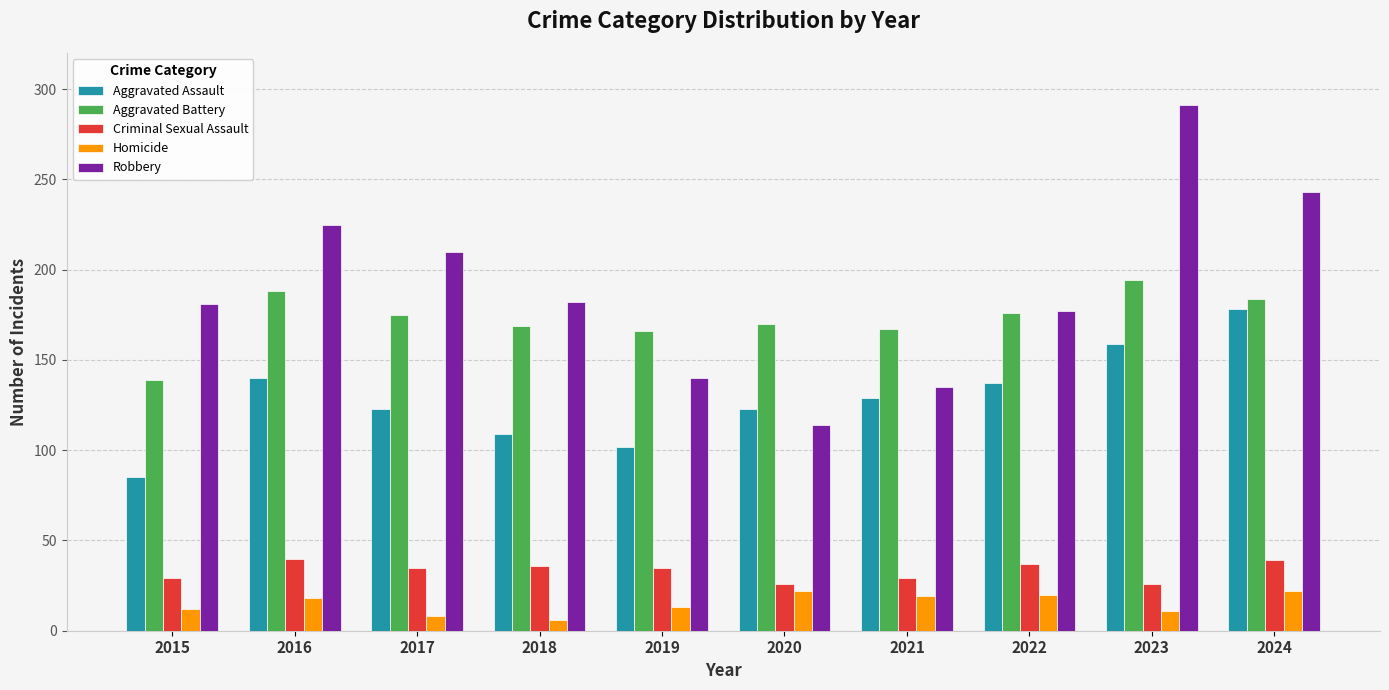

The Criminal Sexual Assault series shows 16 at 2022. True or false?

False